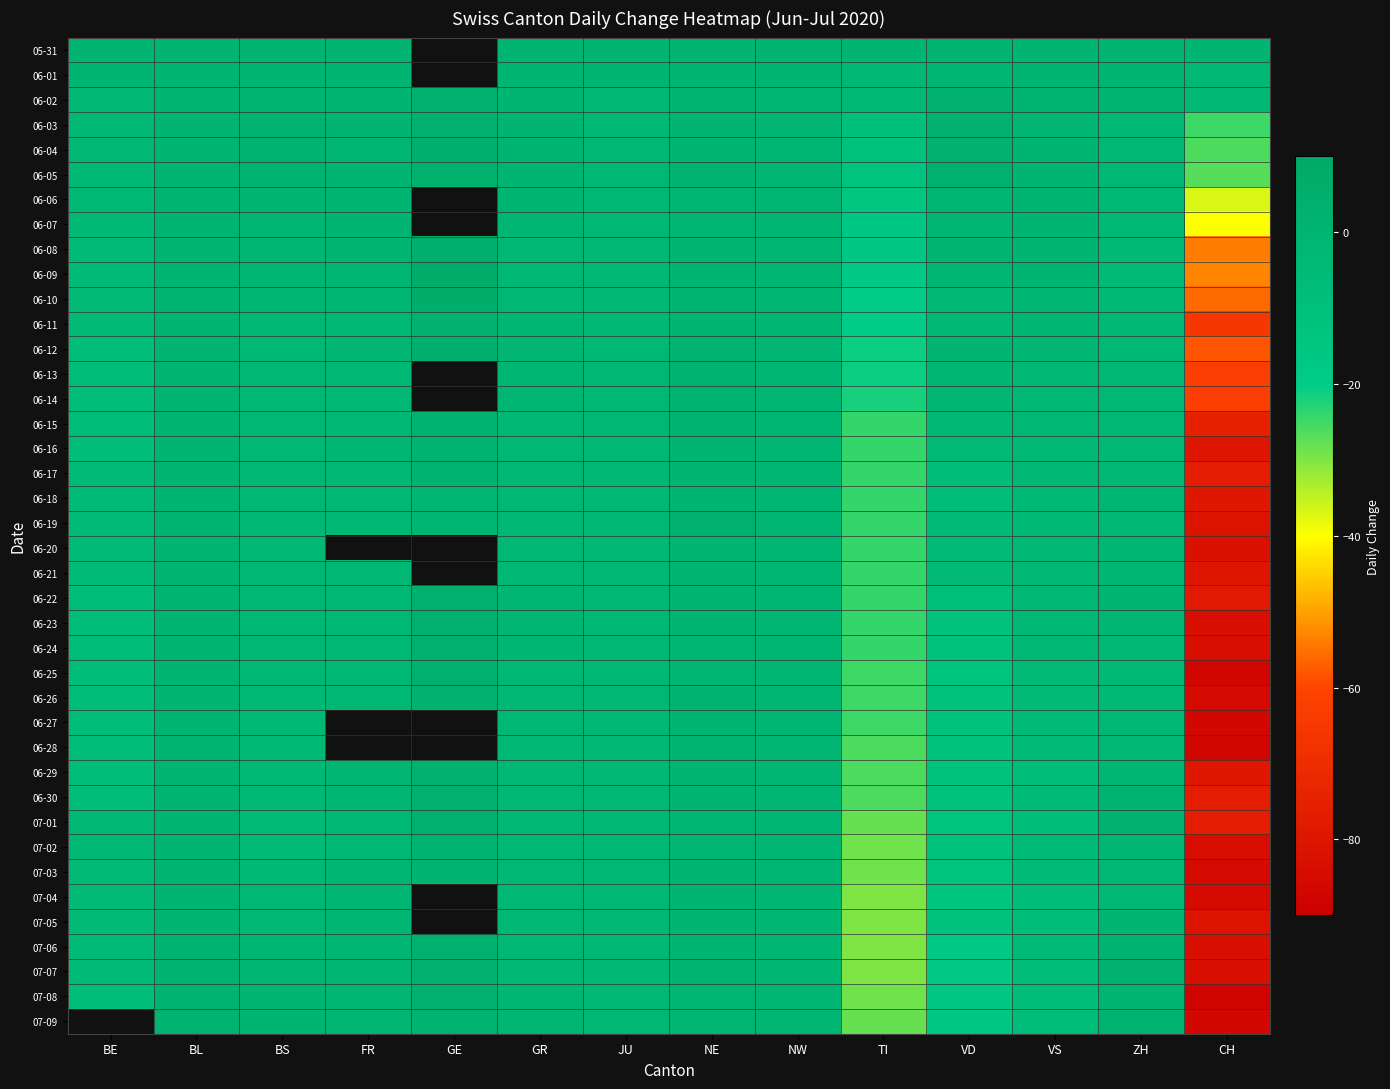

At which label does 07-07 first exceed -1?

BL